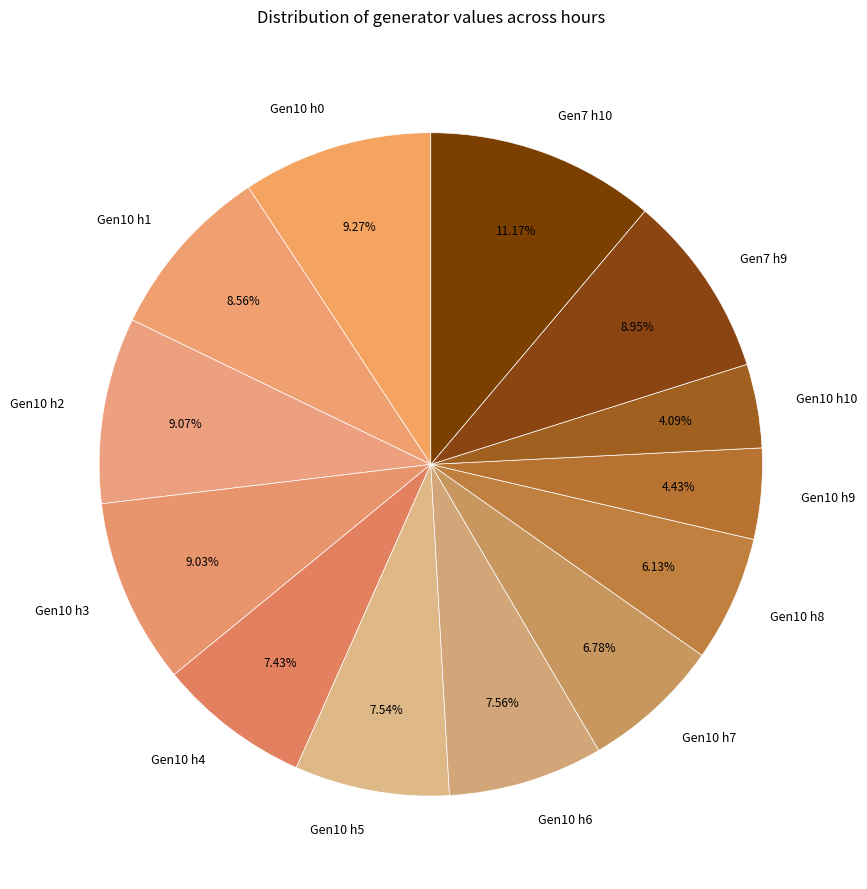

Is there a majority slice in this chart?

No